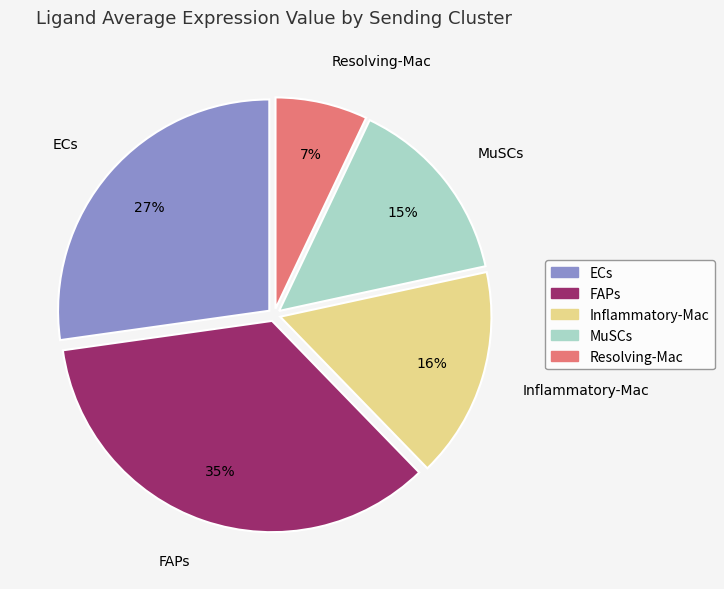

Is there a majority slice in this chart?

No